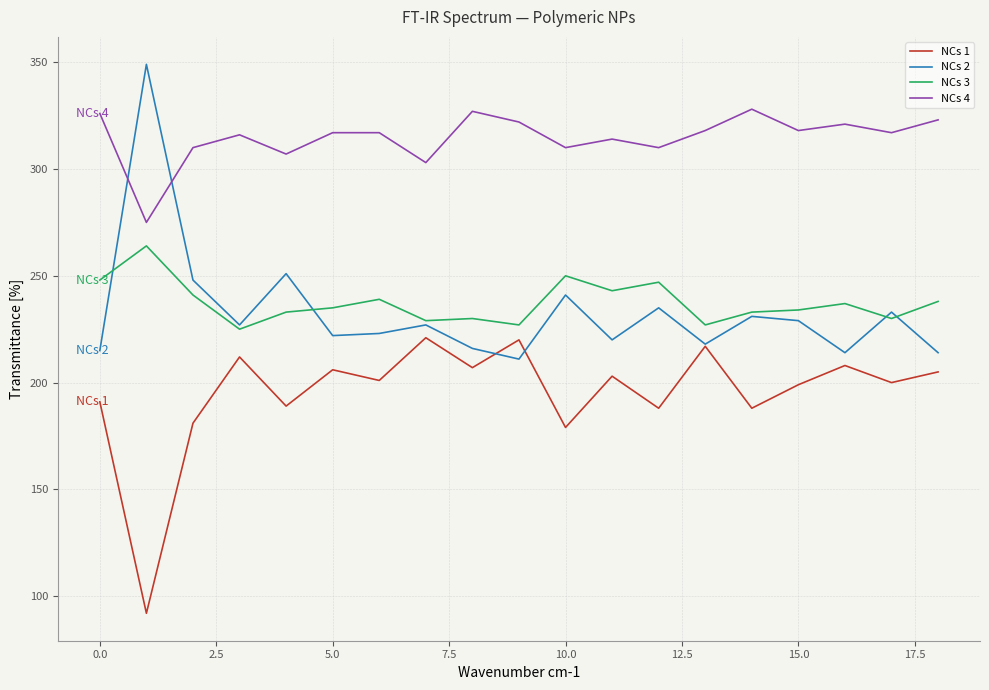

What is the difference between the second highest and second lowest values in the NCs 4 series?

24